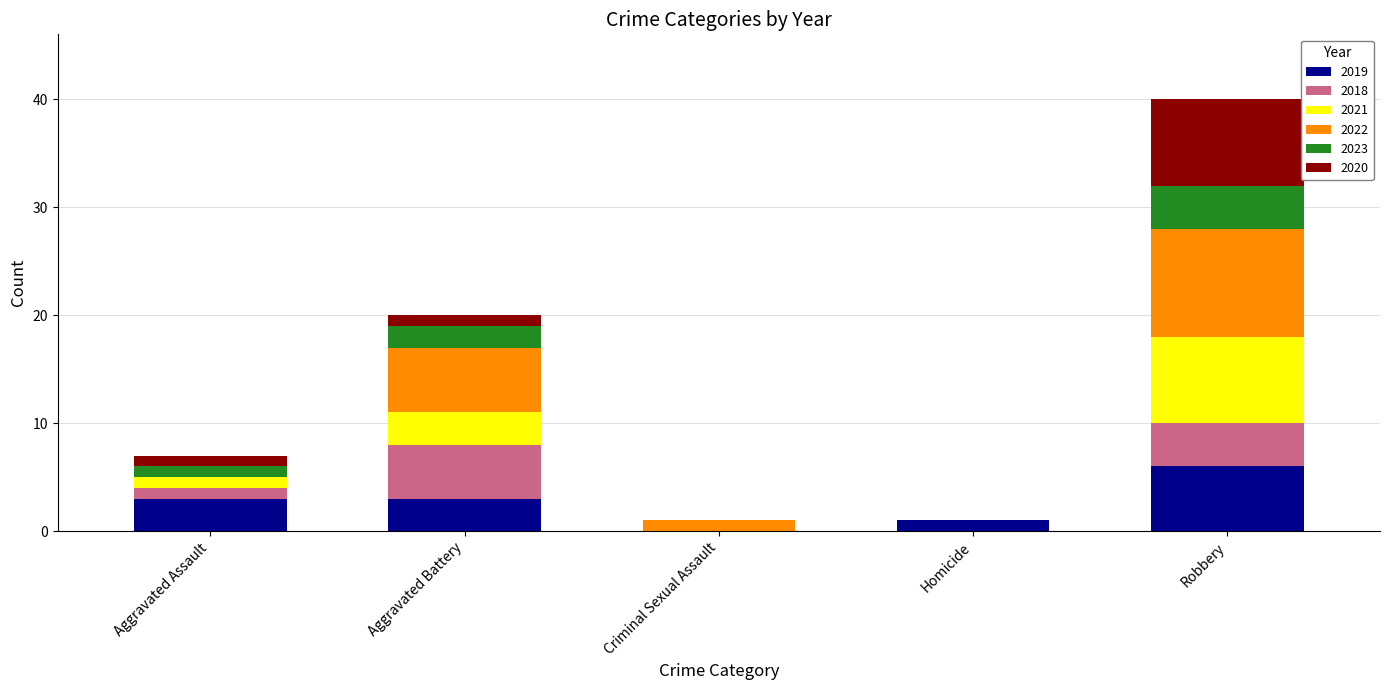

What is the sum of all 2019 values?

13